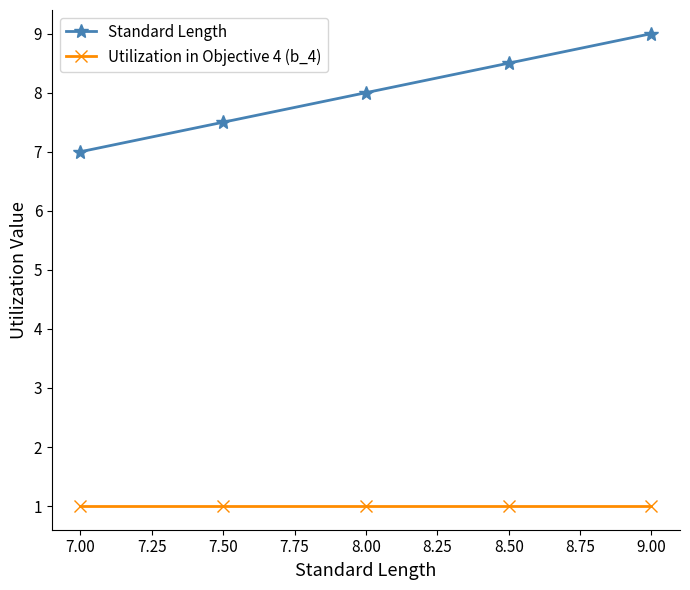

What is the difference between the maximum and minimum values in the Standard Length series?

2.0